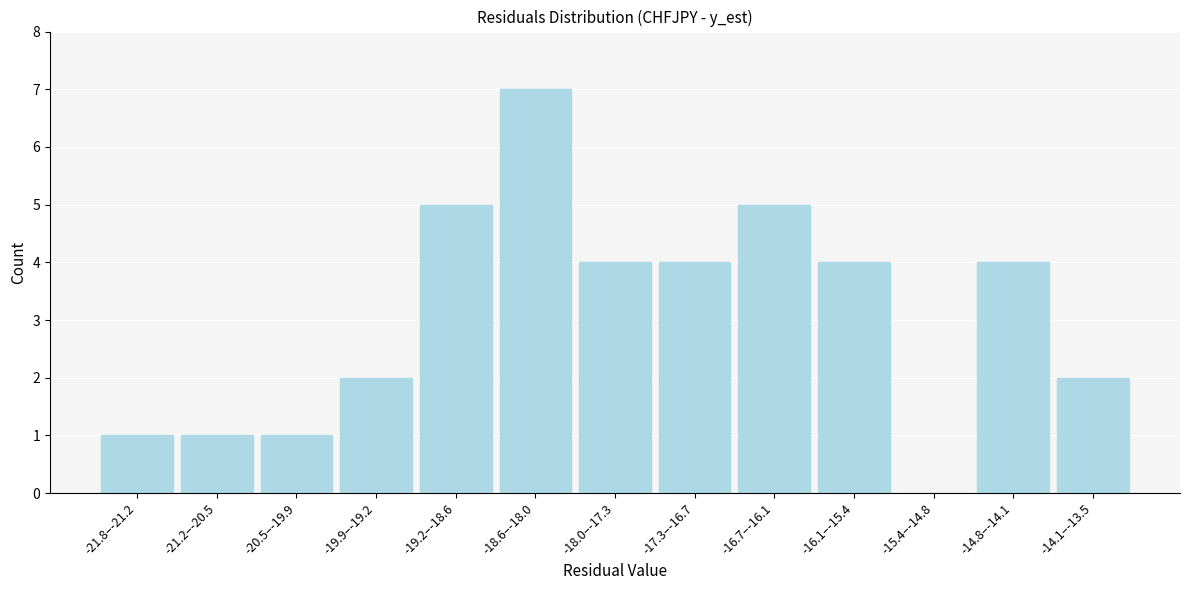

Reading left to right, what are all the values shown in this chart?

-21.8–-21.2=1	-21.2–-20.5=1	-20.5–-19.9=1	-19.9–-19.2=2	-19.2–-18.6=5	-18.6–-18.0=7	-18.0–-17.3=4	-17.3–-16.7=4	-16.7–-16.1=5	-16.1–-15.4=4	-15.4–-14.8=0	-14.8–-14.1=4	-14.1–-13.5=2